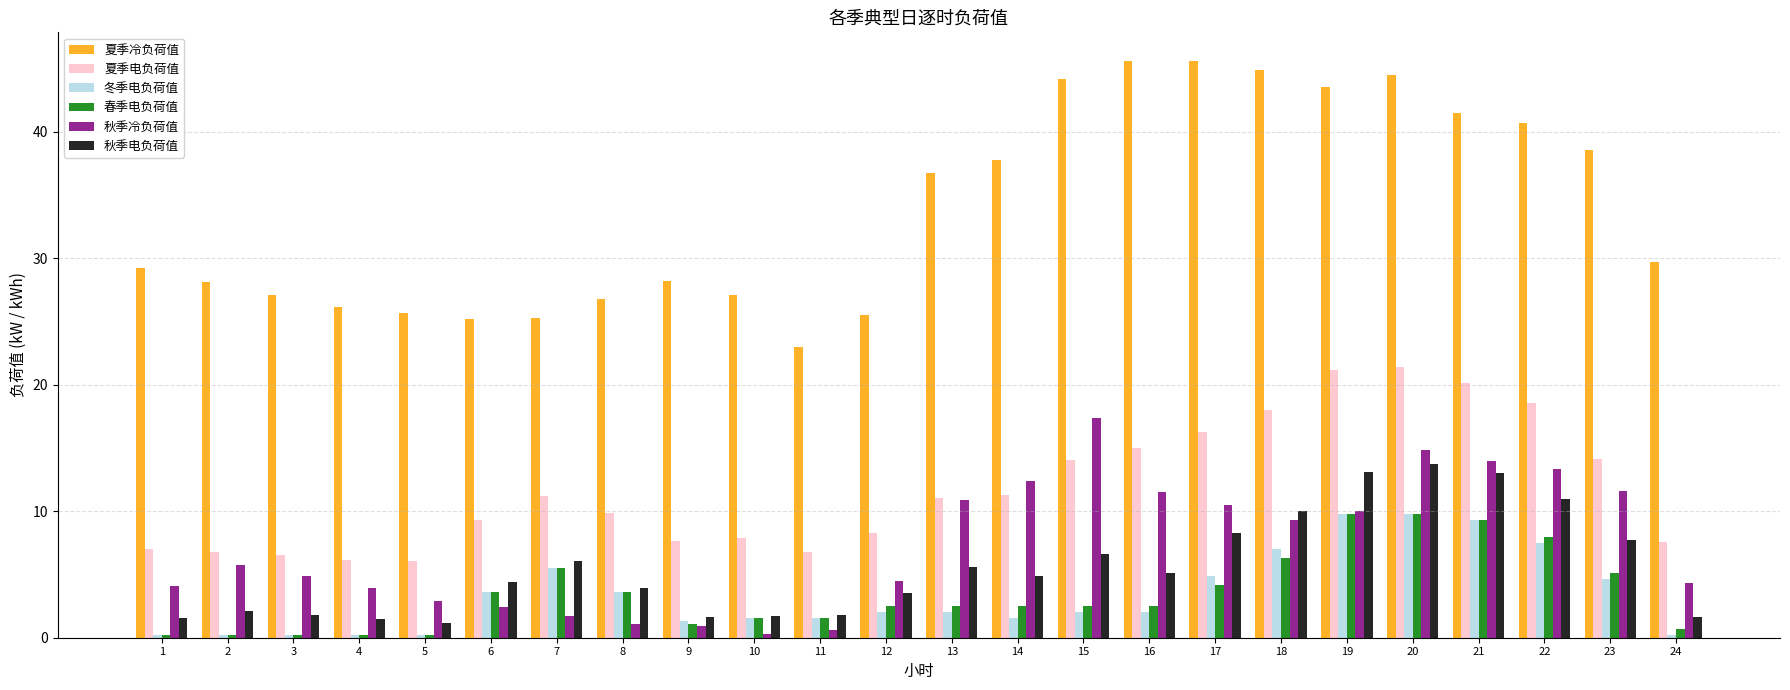

What is the highest value of the 冬季电负荷值 series?

9.8